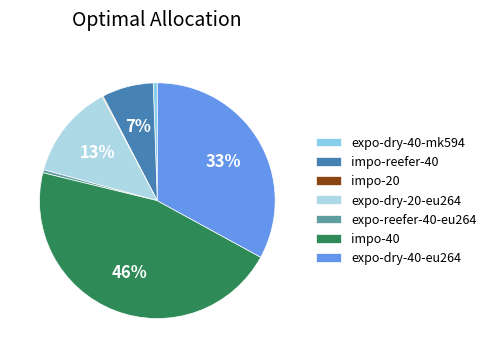

Which category has the biggest portion of the pie?

impo-40